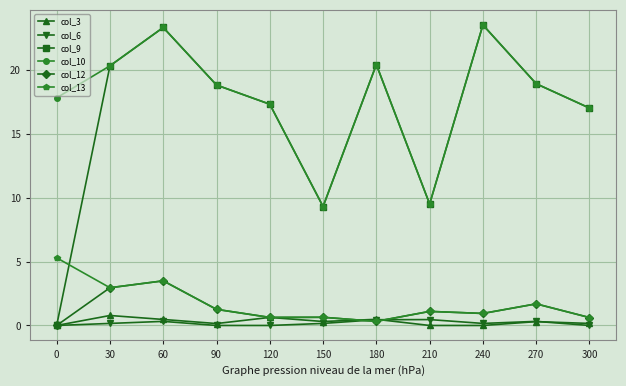

In col_9, how many points are higher than both neighbors (excluding endpoints)?

3